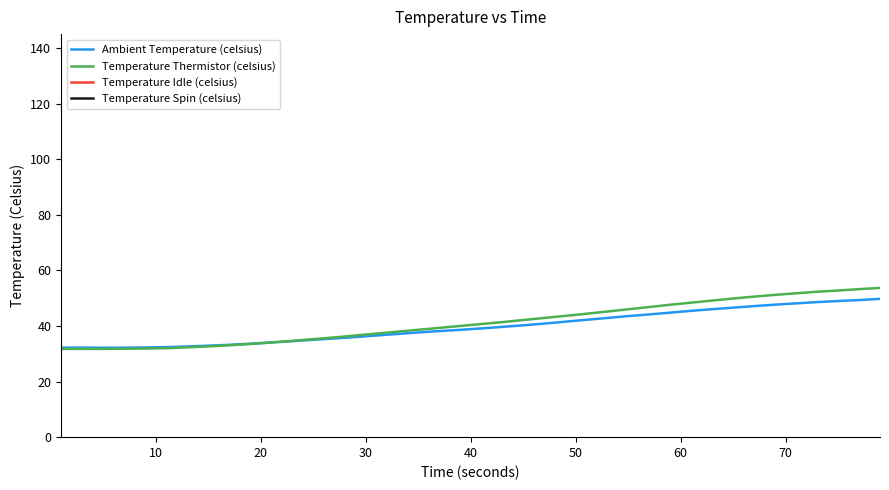

True or false: Temperature Idle (celsius) and Temperature Spin (celsius) intersect in this chart.

False